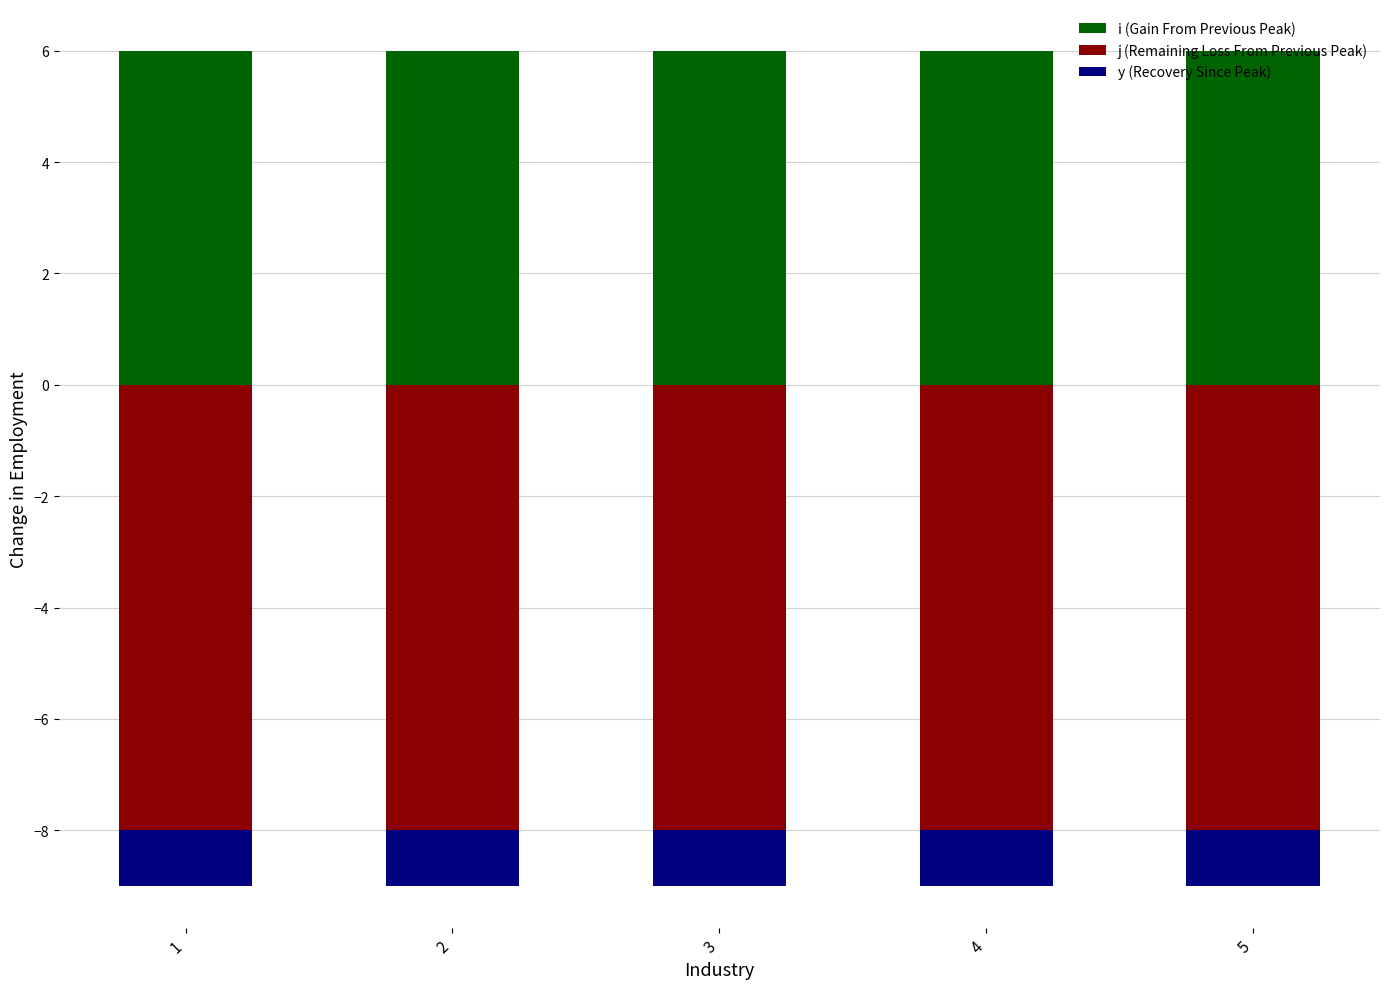

Which series has the largest range (max minus min)?

i